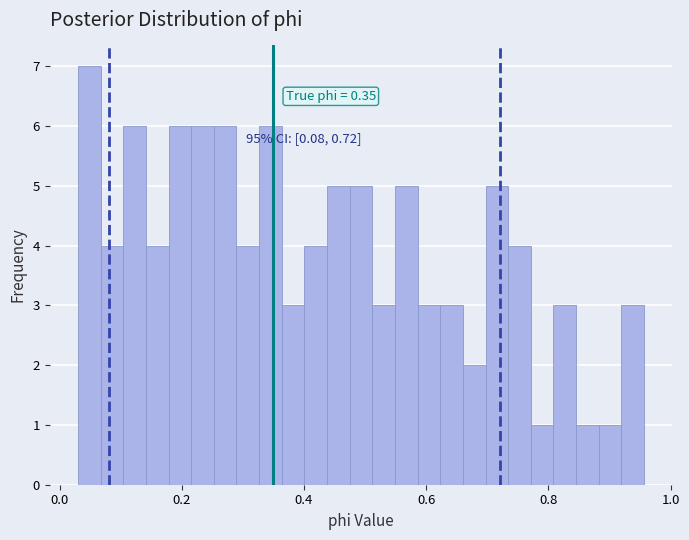

Around what value on the x-axis is the tallest bar? Give the approximate position of its centre, as read against the axis.

0.04